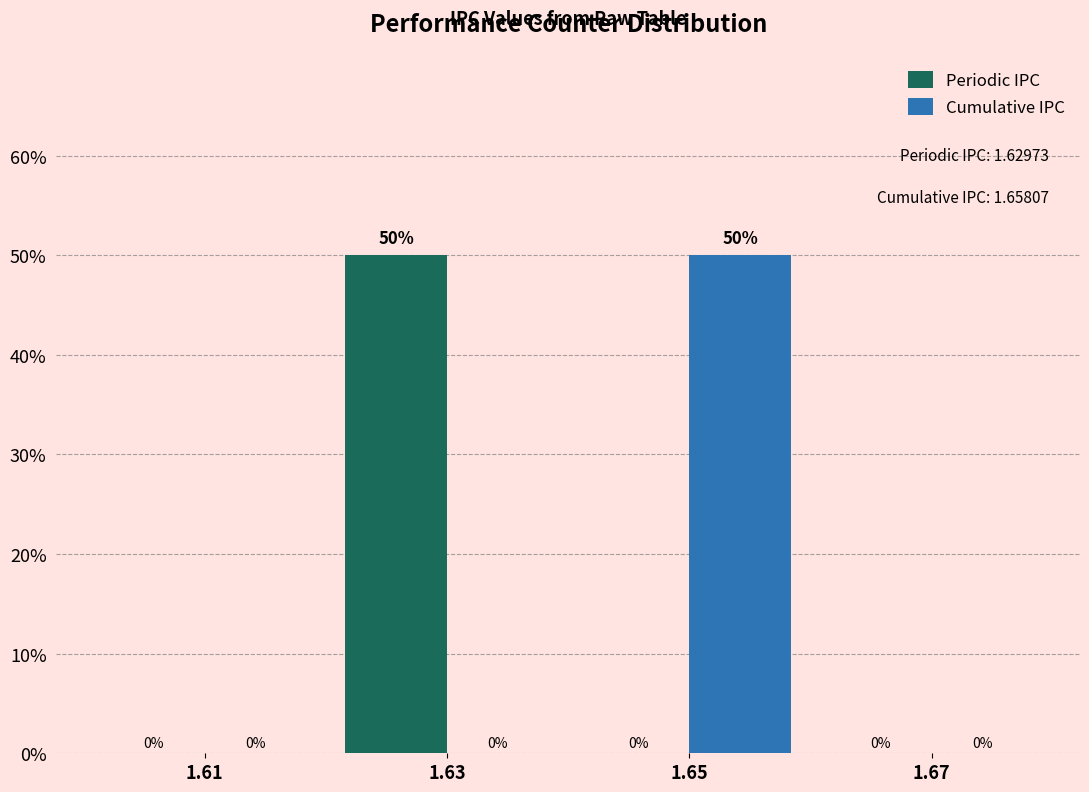

Reading right to left, extract all data points from this chart.

Periodic IPC: 1.67=0	1.65=0	1.63=50	1.61=0
Cumulative IPC: 1.67=0	1.65=50	1.63=0	1.61=0